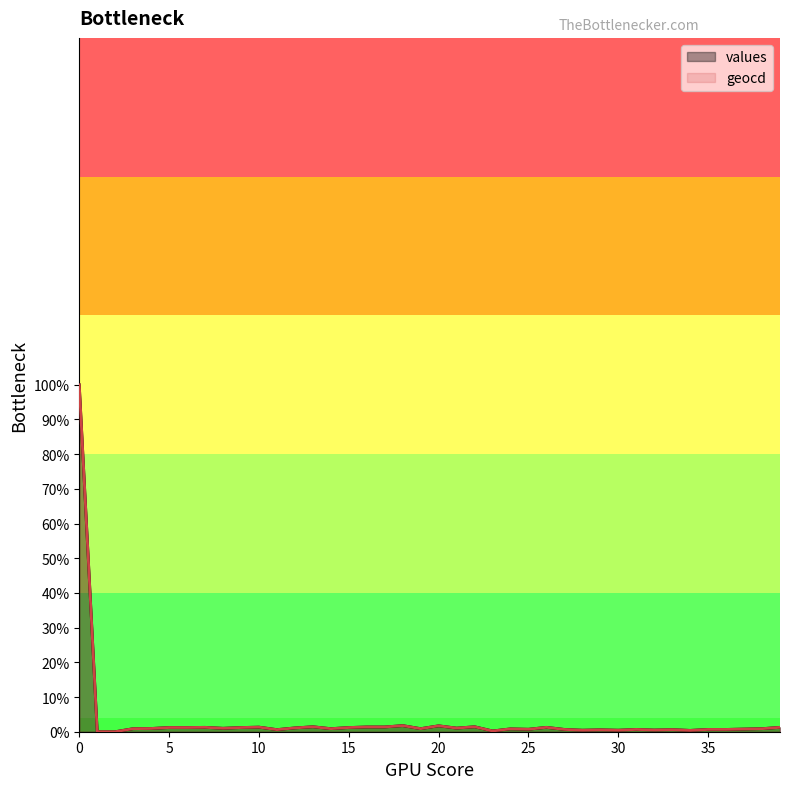

True or false: geocd and values intersect in this chart.

False